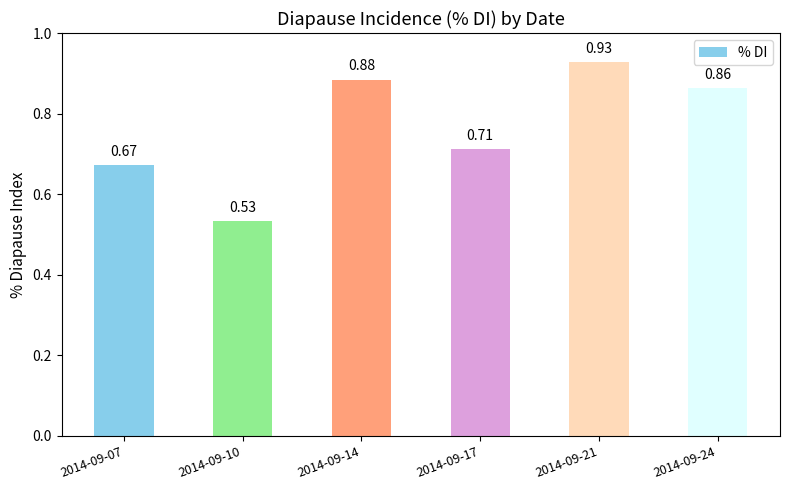

What is the sum of all values?

4.6